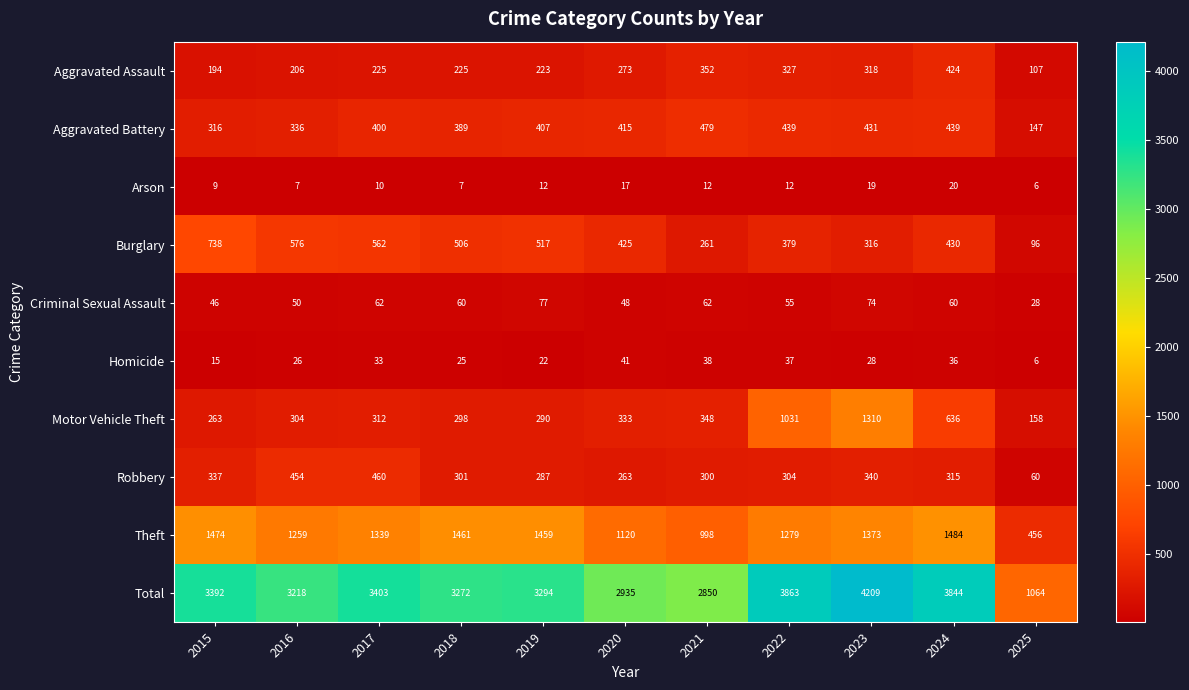

What is the maximum value shown in the chart?

4209